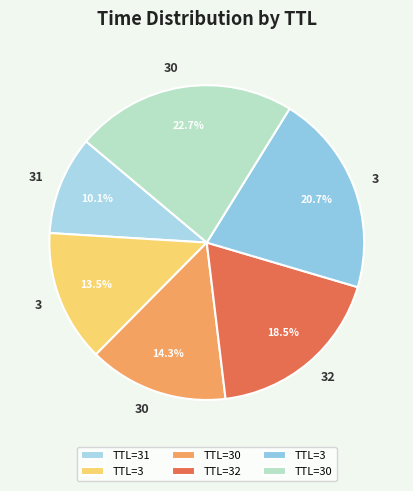

Is there any slice that represents more than half of the pie?

No